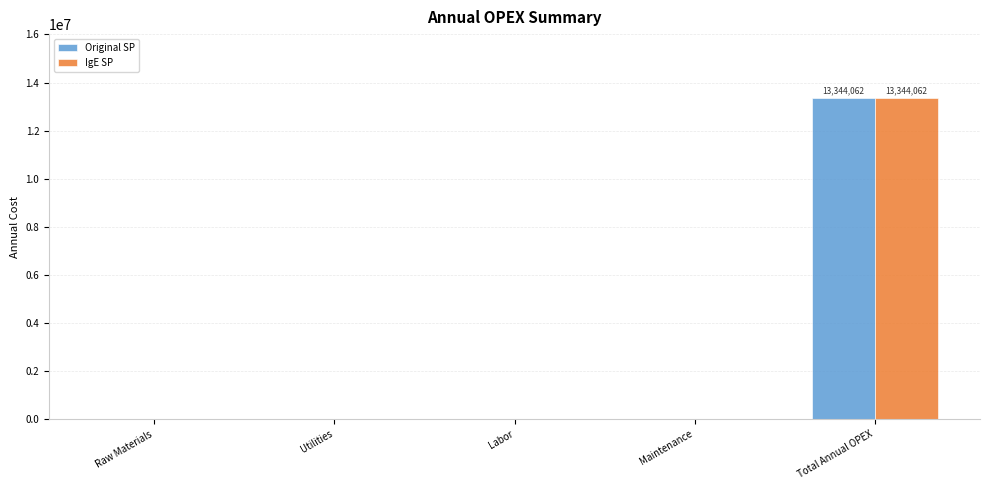

The value of IgE SP at Utilities is 0. True or false?

True